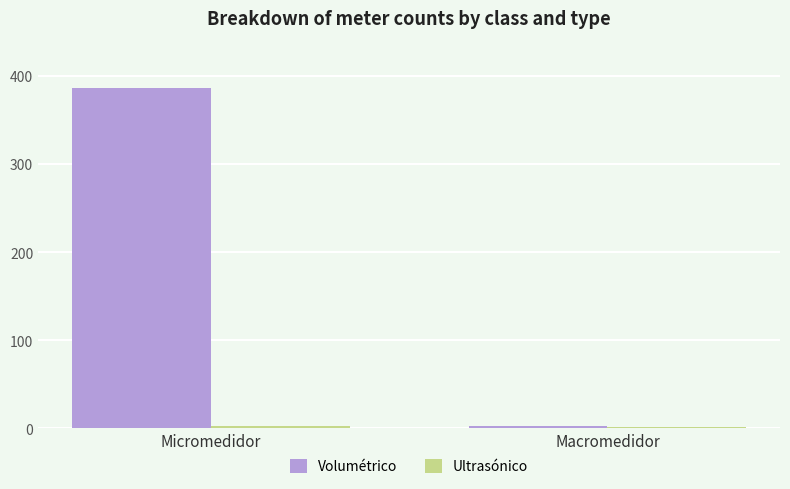

Between Micromedidor and Macromedidor, which series saw the biggest shift?

Volumétrico